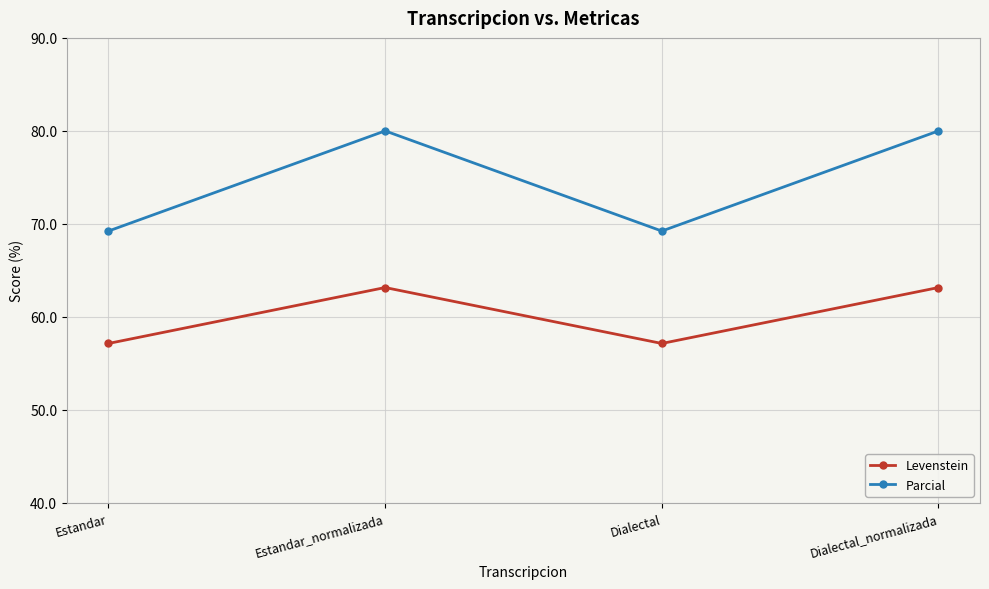

Which series has the largest range (max minus min)?

Parcial